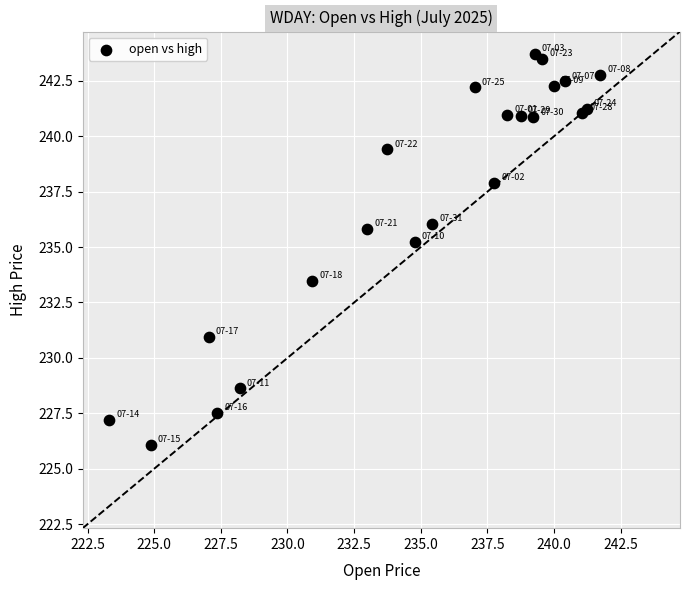

What Y value in the scatter plot is closest to 234?

233.5